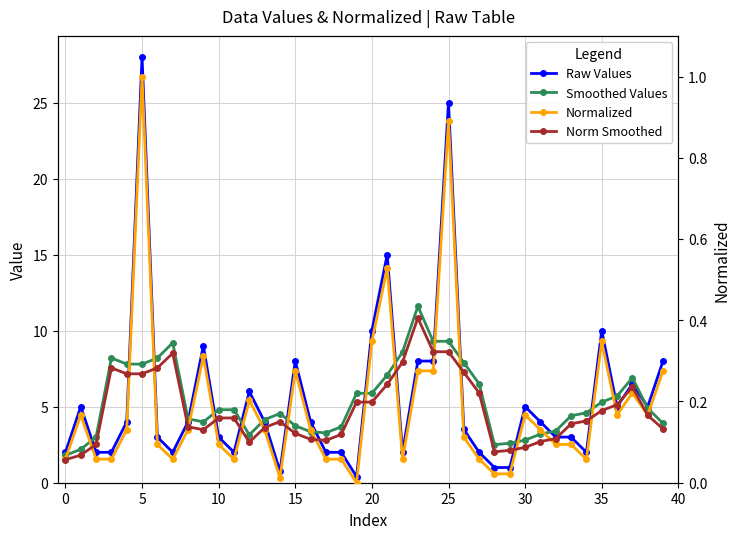

What is the maximum value for Raw Values?

28.0